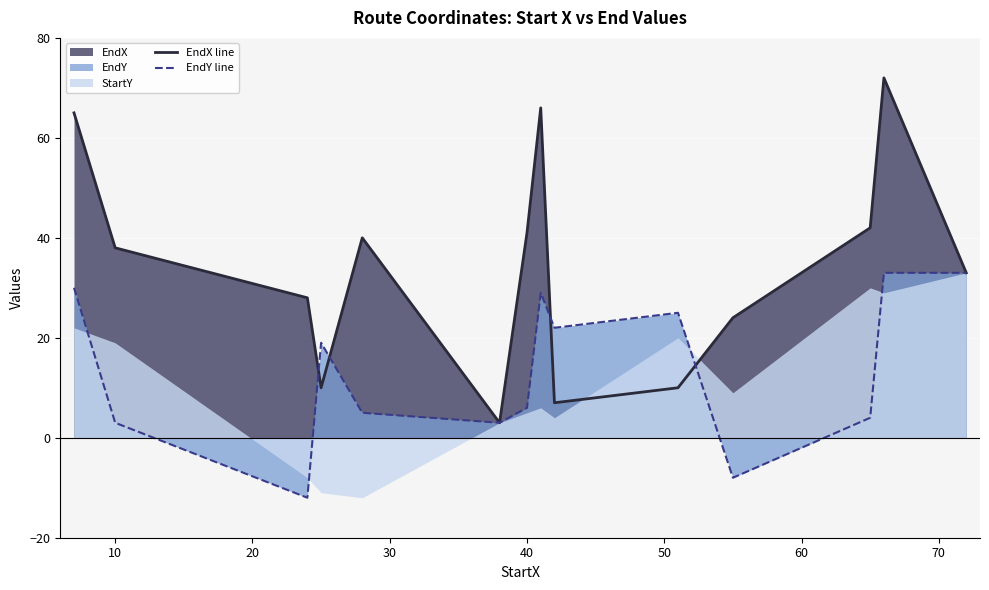

What is the minimum value for EndY line?

-12